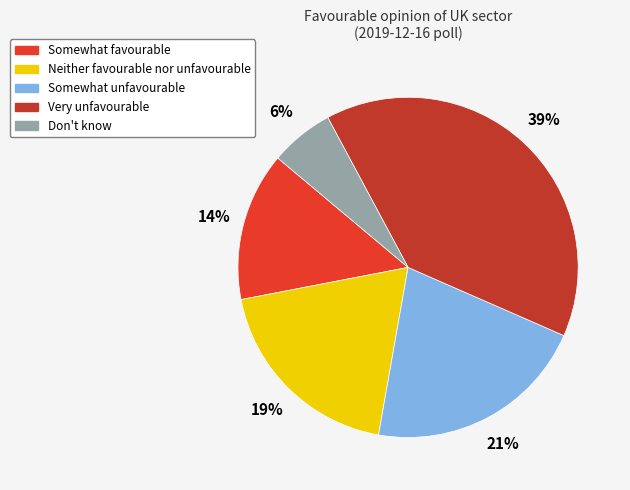

To the nearest percent, what is the difference between the largest and smallest slice percentages?

33%